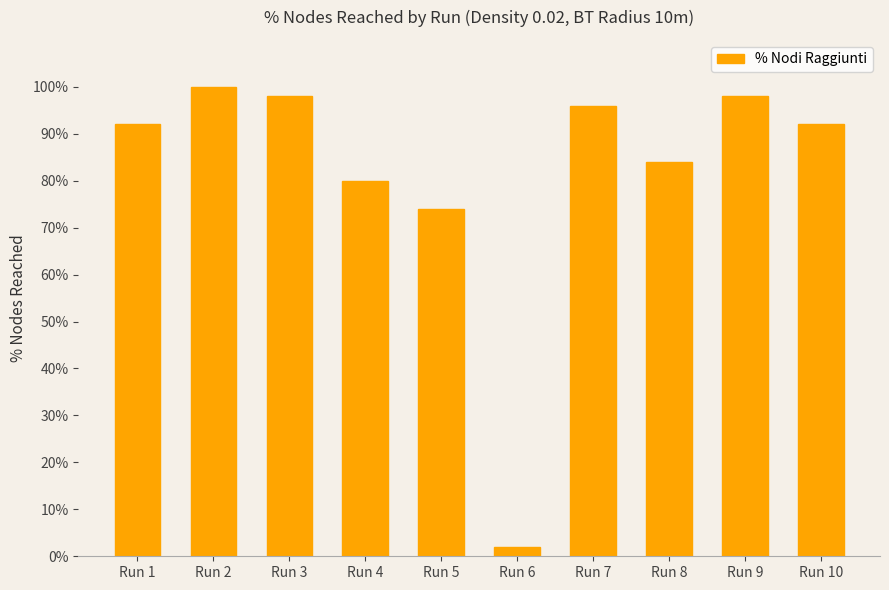

Reading right to left, list all the values displayed in this chart.

Run 10=0.9	Run 9=1.0	Run 8=0.8	Run 7=1.0	Run 6=0.0	Run 5=0.7	Run 4=0.8	Run 3=1.0	Run 2=1.0	Run 1=0.9